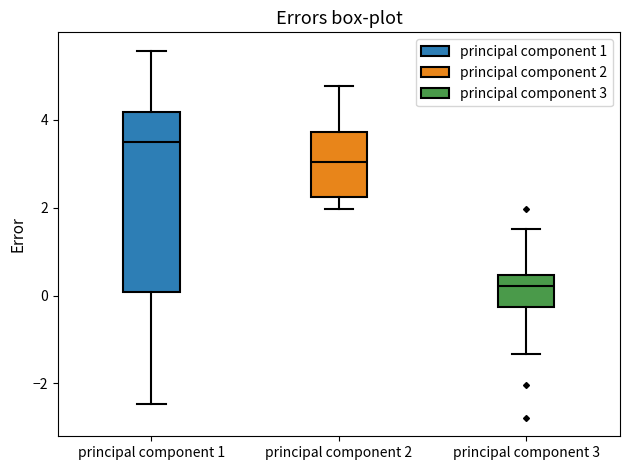

Where does the upper whisker of the box for principal component 1 end on the y-axis? The values are not printed on the chart, so give them approximately, as read against the axis.

5.6